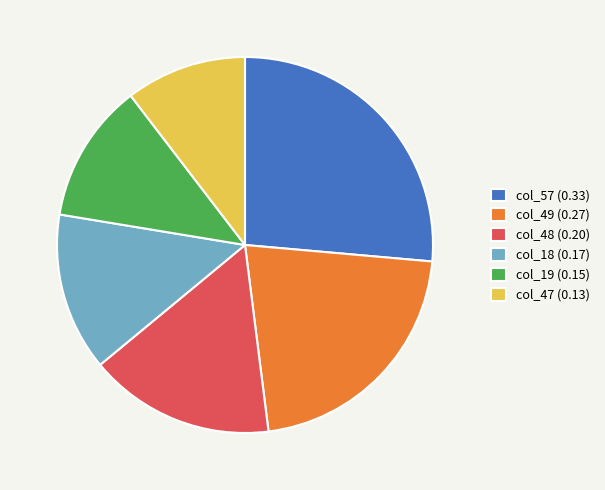

True or false: col_18 (0.17) accounts for 14% of the total.

True